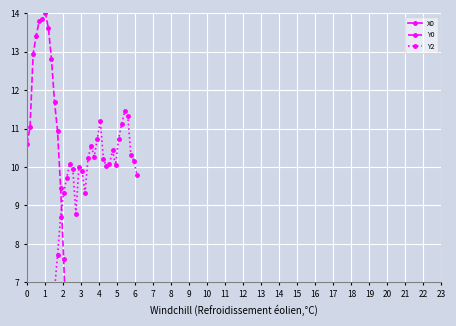

At how many categories does at least one series exceed 0?

37